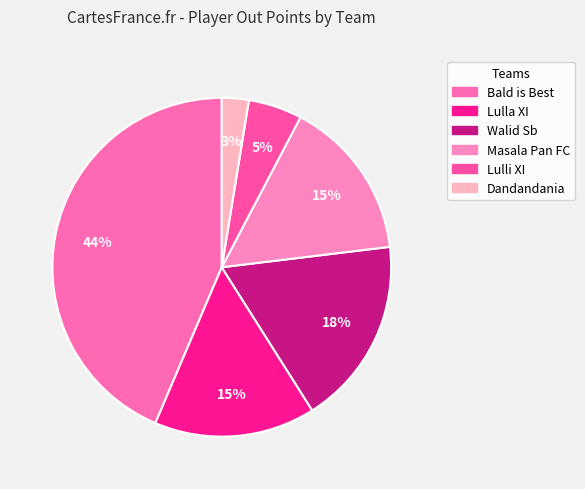

What is the change in value from Bald is Best to Masala Pan FC?

-11